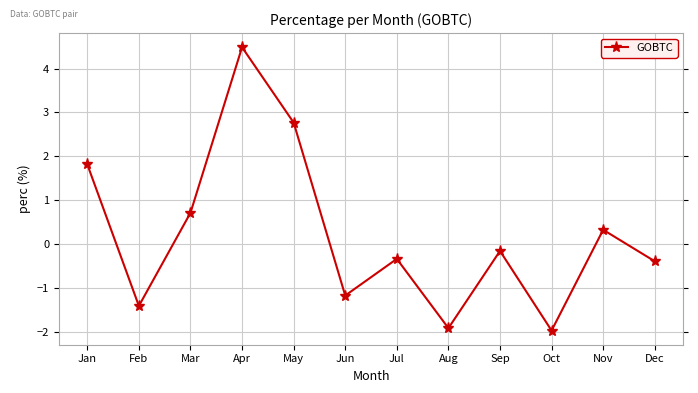

Is it true that the value at May is 2.8?

True